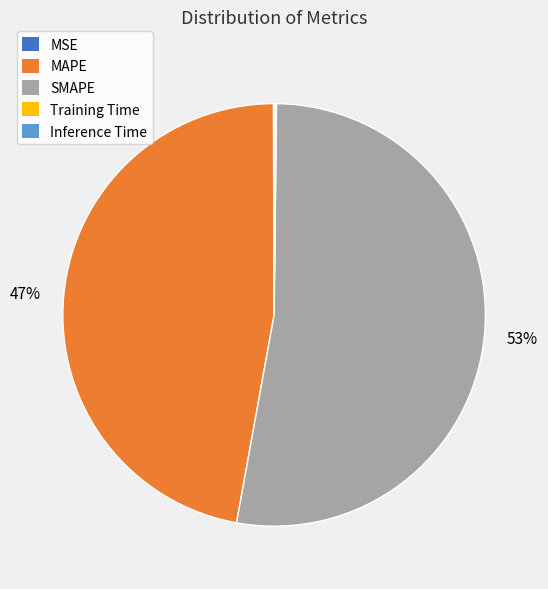

Is it true that SMAPE is 53% of the pie?

True